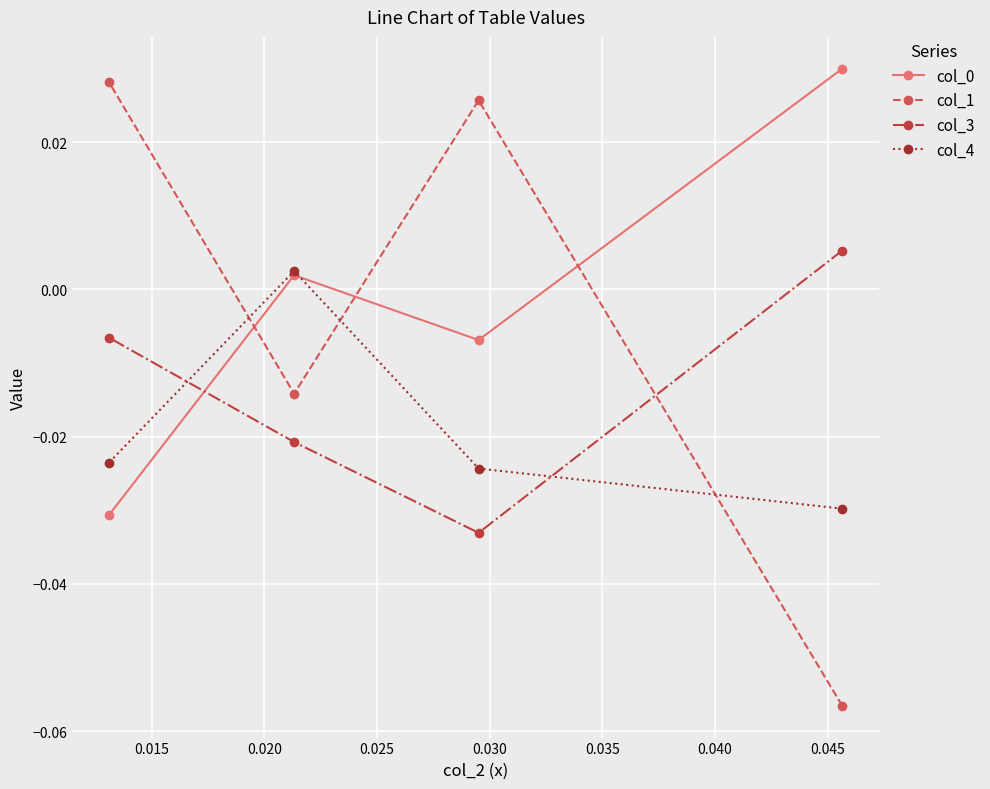

At how many categories does at least one series exceed 0?

4